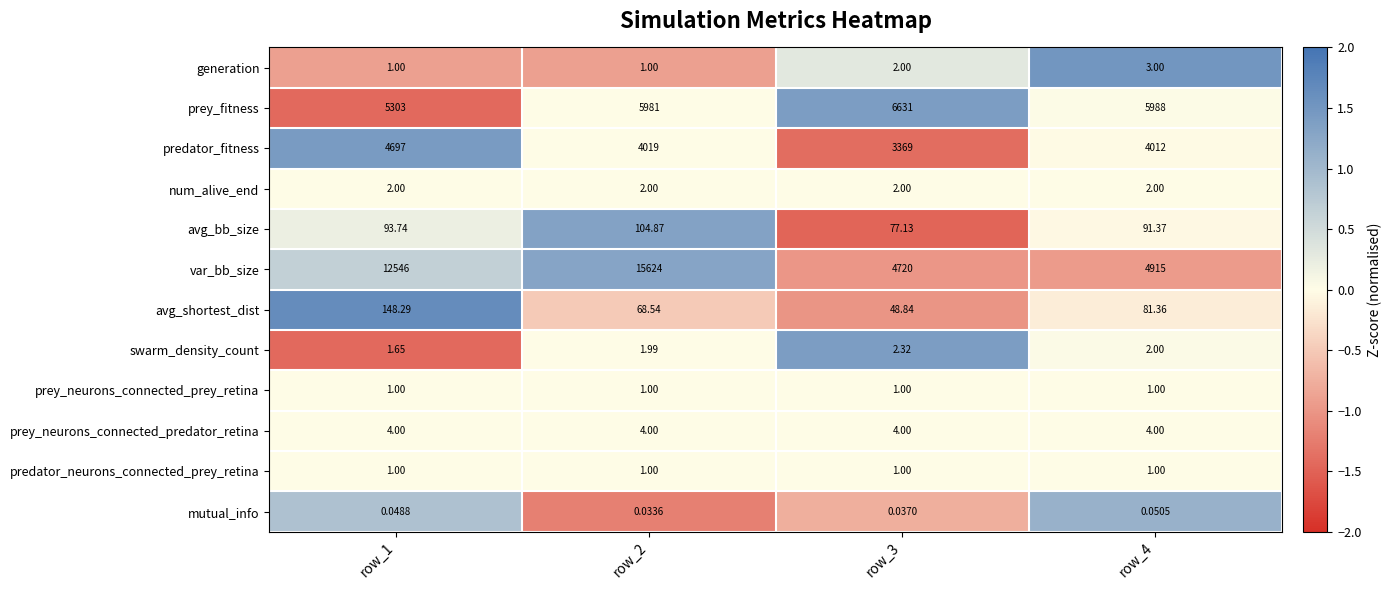

Which series has the largest range (max minus min)?

var_bb_size